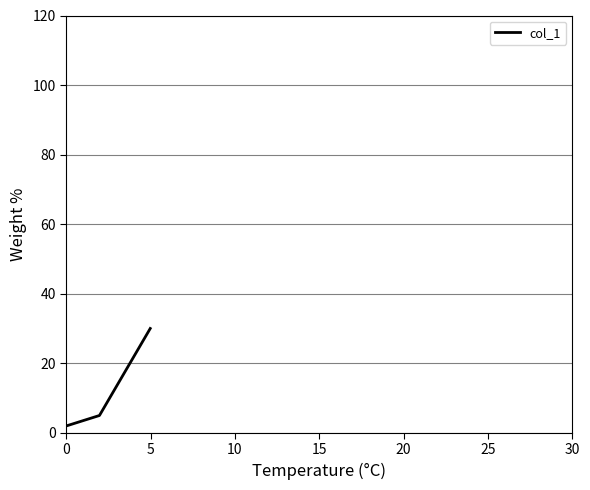

What is the average value?

12.3